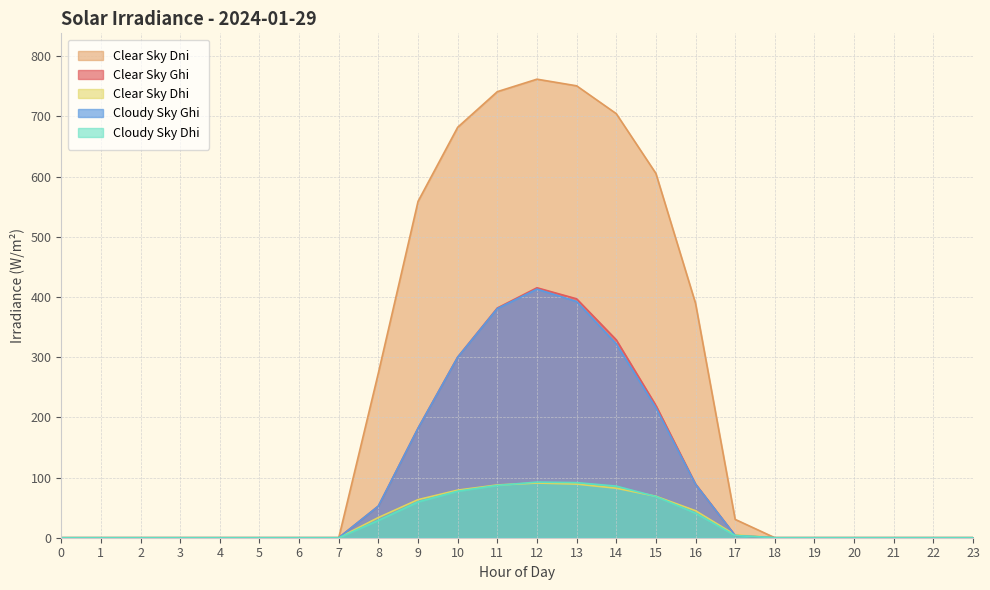

At 11, list the series in order from largest to smallest.

clear_sky_dni, clear_sky_ghi, cloudy_sky_ghi, clear_sky_dhi, cloudy_sky_dhi